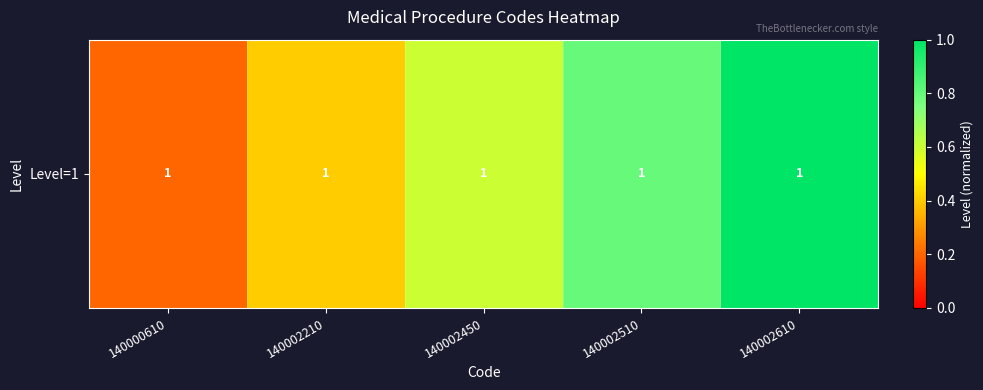

Reading left to right, extract all data points from this chart.

0.2	0.4	0.6	0.8	1.0